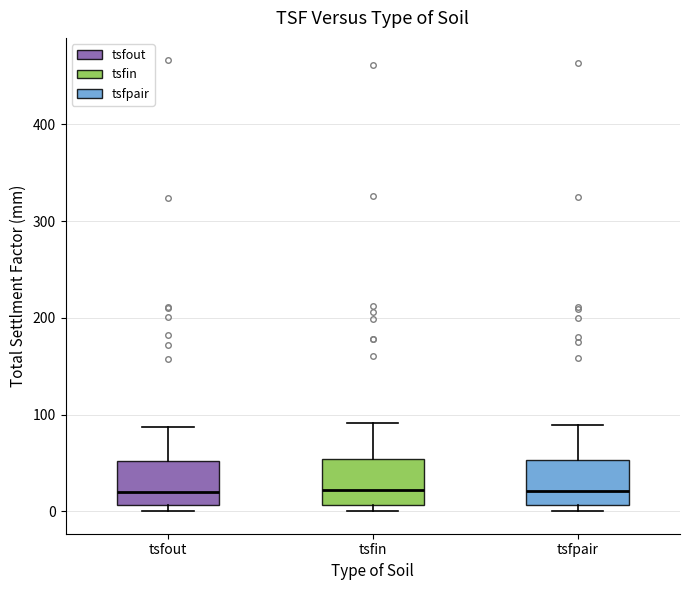

Reading left to right, read every box against the y-axis: the position of its median line, the range the box covers, and the ends of its whiskers. The values are not printed on the chart, so give them approximately, as read against the axis.

tsfout: median 20, box 10 to 50, whiskers 0 to 90
tsfin: median 20, box 10 to 50, whiskers 0 to 90
tsfpair: median 20, box 10 to 50, whiskers 0 to 90